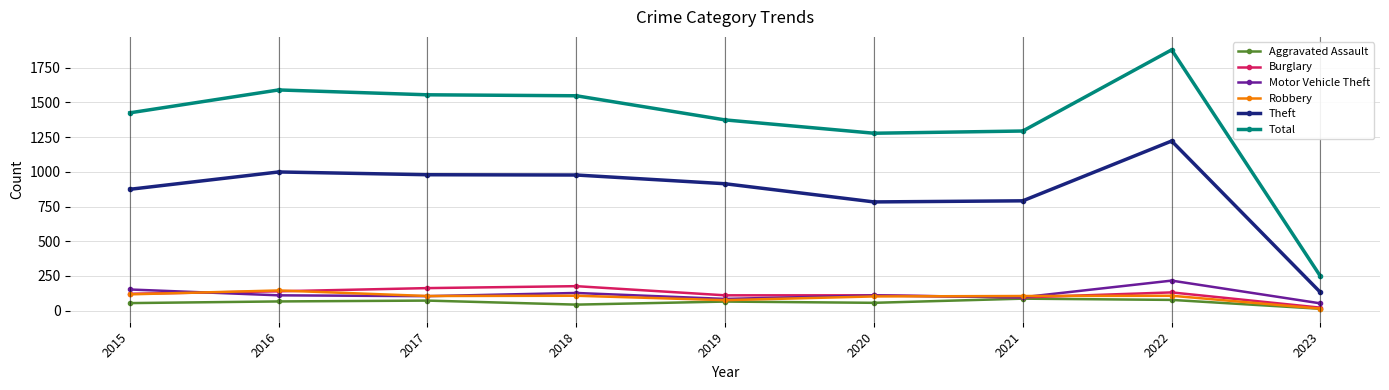

At which category is the sum across all series the highest?

2022